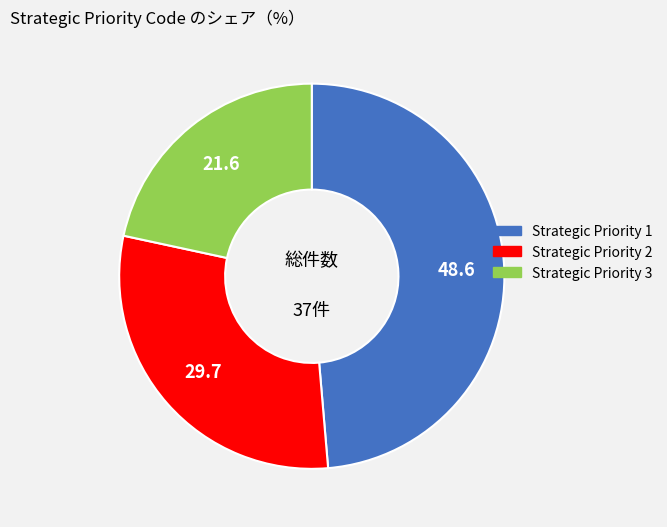

The Strategic Priority 2 slice represents 30% of the pie. True or false?

True